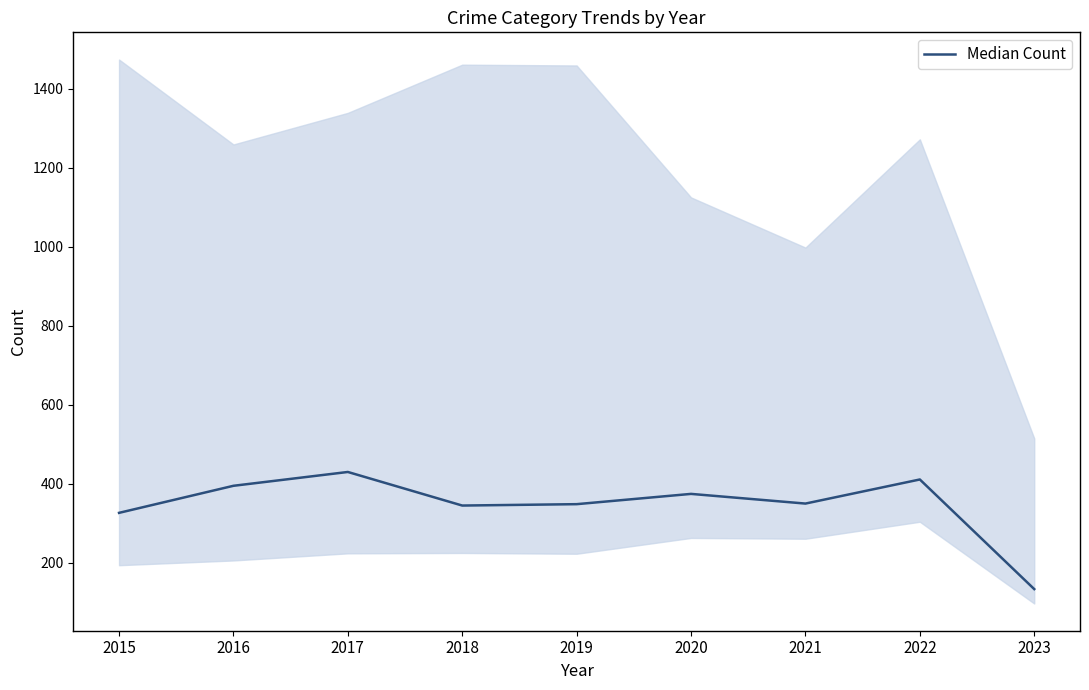

Between 2022 and 2017, which is larger?

2017